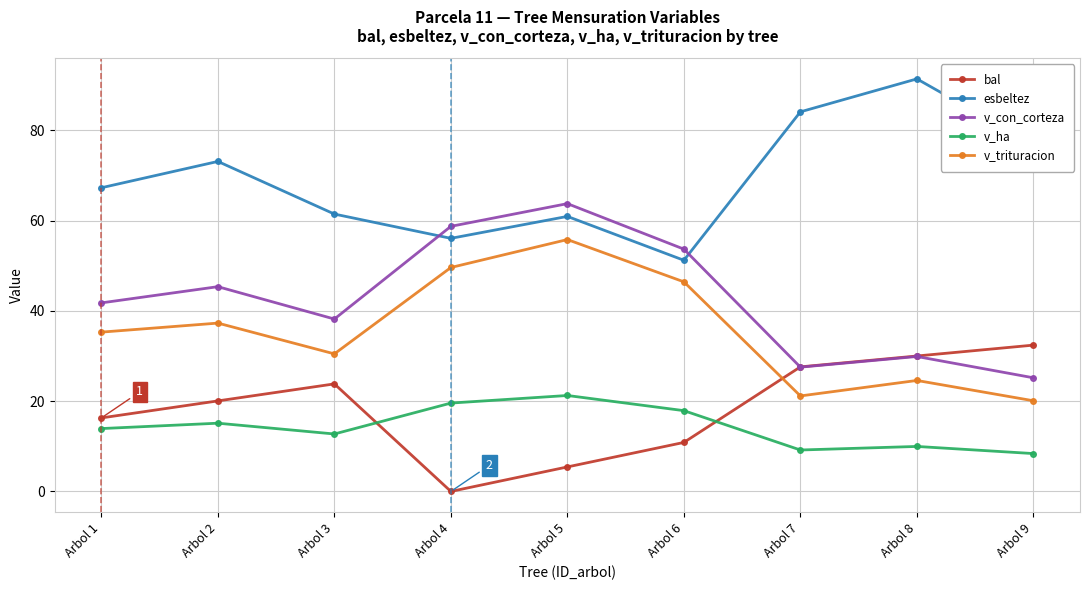

How many intersections are there between v_con_corteza and bal?

1